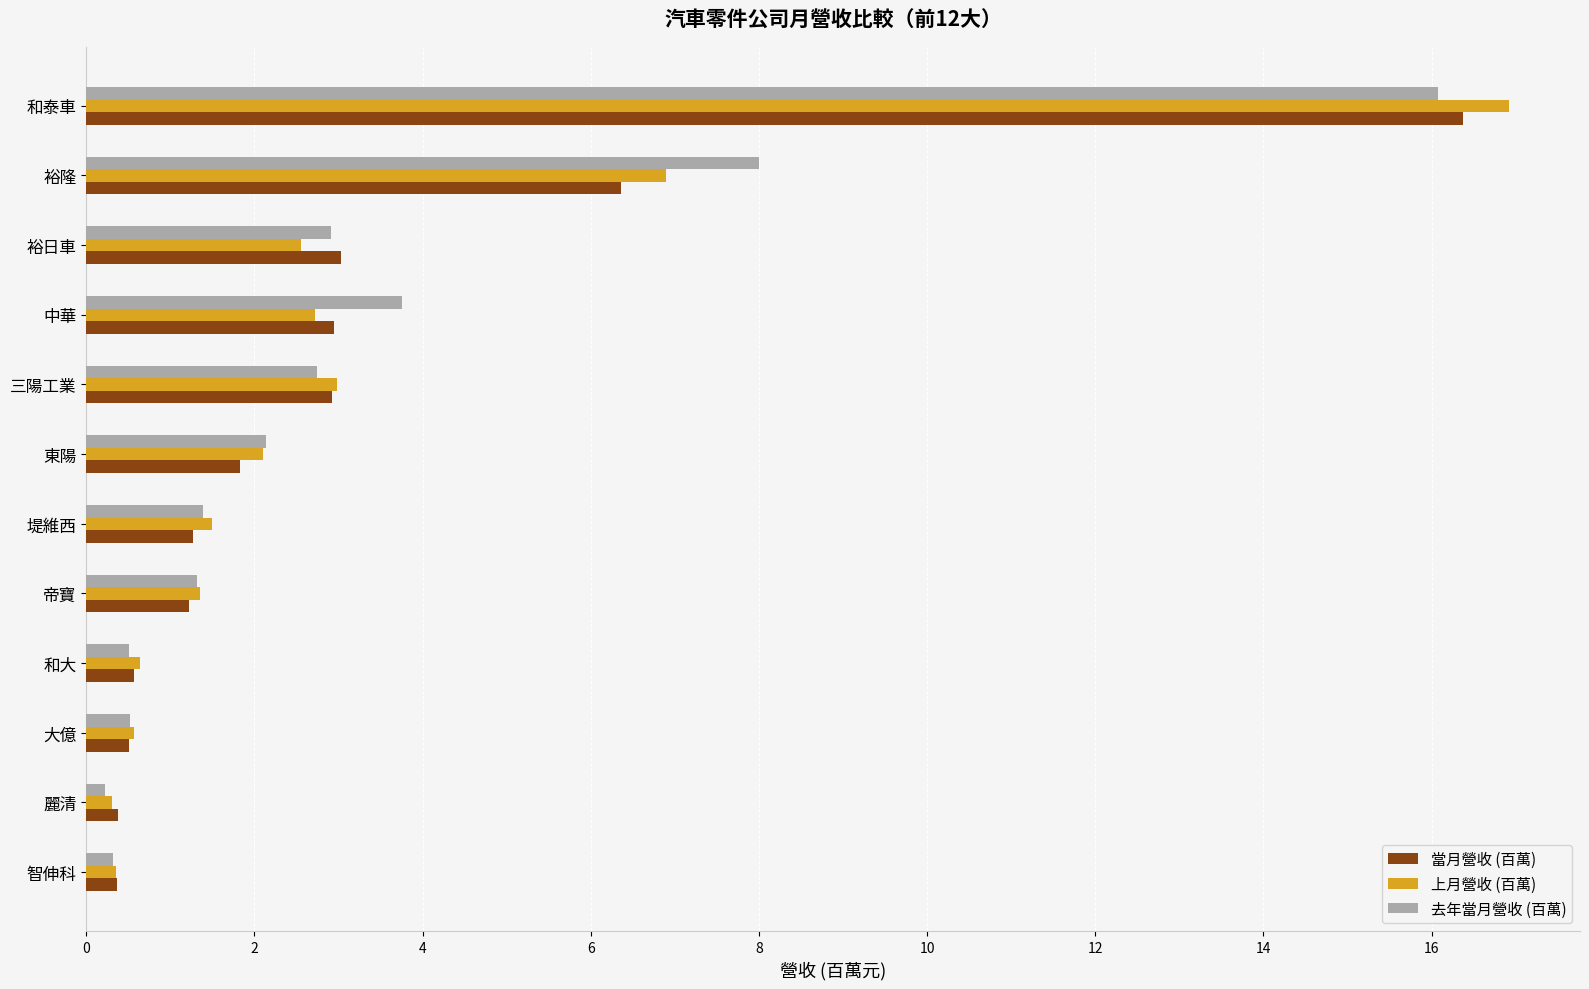

Count the number of categories in the chart.

12